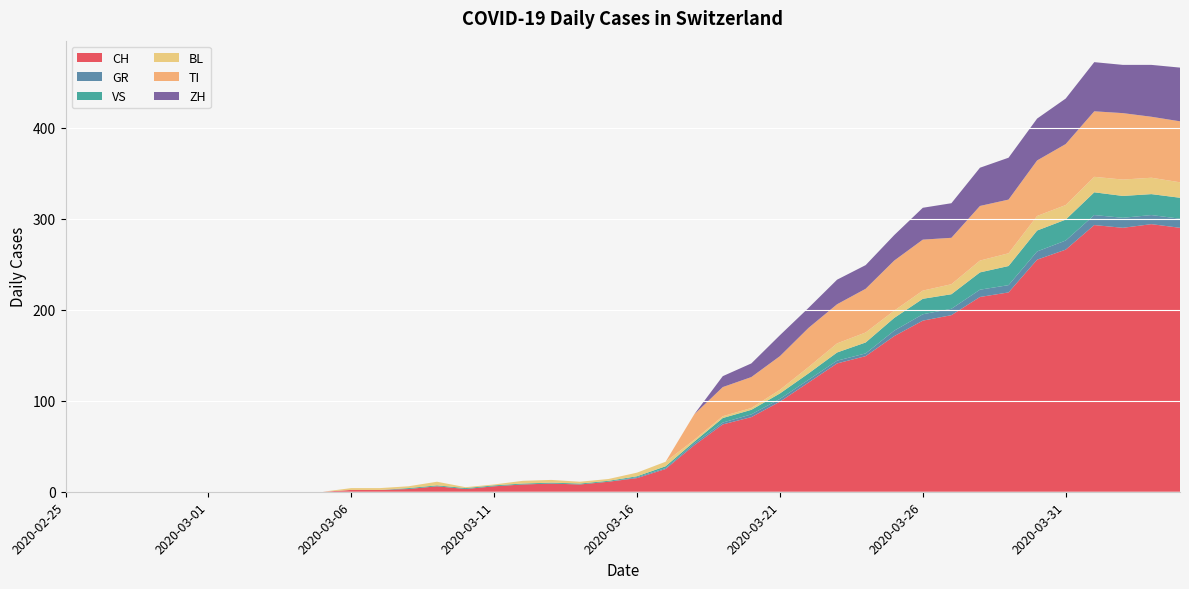

Reading left to right, extract all data points from this chart.

CH: 2020-02-25=0	2020-02-26=0	2020-02-27=0	2020-02-28=0	2020-02-29=0	2020-03-01=0	2020-03-02=0	2020-03-03=0	2020-03-04=0	2020-03-05=0	2020-03-06=2	2020-03-07=2	2020-03-08=3	2020-03-09=6	2020-03-10=3	2020-03-11=6	2020-03-12=8	2020-03-13=9	2020-03-14=8	2020-03-15=11	2020-03-16=15	2020-03-17=25	2020-03-18=51	2020-03-19=74	2020-03-20=82	2020-03-21=99	2020-03-22=120	2020-03-23=141	2020-03-24=149	2020-03-25=171	2020-03-26=188	2020-03-27=194	2020-03-28=214	2020-03-29=219	2020-03-30=255	2020-03-31=266	2020-04-01=293	2020-04-02=290	2020-04-03=294	2020-04-04=290
GR: 2020-02-25=0	2020-02-26=0	2020-02-27=0	2020-02-28=0	2020-02-29=0	2020-03-01=0	2020-03-02=0	2020-03-03=0	2020-03-04=0	2020-03-05=0	2020-03-06=0	2020-03-07=0	2020-03-08=0	2020-03-09=0	2020-03-10=0	2020-03-11=0	2020-03-12=0	2020-03-13=0	2020-03-14=0	2020-03-15=0	2020-03-16=1	2020-03-17=1	2020-03-18=2	2020-03-19=2	2020-03-20=3	2020-03-21=3	2020-03-22=3	2020-03-23=3	2020-03-24=3	2020-03-25=6	2020-03-26=7	2020-03-27=7	2020-03-28=8	2020-03-29=8	2020-03-30=9	2020-03-31=10	2020-04-01=11	2020-04-02=11	2020-04-03=10	2020-04-04=10
VS: 2020-02-25=0	2020-02-26=0	2020-02-27=0	2020-02-28=0	2020-02-29=0	2020-03-01=0	2020-03-02=0	2020-03-03=0	2020-03-04=0	2020-03-05=0	2020-03-06=0	2020-03-07=0	2020-03-08=1	2020-03-09=1	2020-03-10=1	2020-03-11=1	2020-03-12=1	2020-03-13=1	2020-03-14=1	2020-03-15=1	2020-03-16=1	2020-03-17=2	2020-03-18=2	2020-03-19=5	2020-03-20=5	2020-03-21=6	2020-03-22=7	2020-03-23=9	2020-03-24=12	2020-03-25=14	2020-03-26=17	2020-03-27=16	2020-03-28=19	2020-03-29=21	2020-03-30=23	2020-03-31=23	2020-04-01=25	2020-04-02=24	2020-04-03=23	2020-04-04=23
BL: 2020-02-25=0	2020-02-26=0	2020-02-27=0	2020-02-28=0	2020-02-29=0	2020-03-01=0	2020-03-02=0	2020-03-03=0	2020-03-04=0	2020-03-05=0	2020-03-06=2	2020-03-07=2	2020-03-08=2	2020-03-09=4	2020-03-10=1	2020-03-11=1	2020-03-12=3	2020-03-13=3	2020-03-14=2	2020-03-15=2	2020-03-16=4	2020-03-17=5	2020-03-18=2	2020-03-19=2	2020-03-20=2	2020-03-21=4	2020-03-22=7	2020-03-23=10	2020-03-24=11	2020-03-25=8	2020-03-26=9	2020-03-27=11	2020-03-28=13	2020-03-29=14	2020-03-30=16	2020-03-31=16	2020-04-01=17	2020-04-02=18	2020-04-03=18	2020-04-04=17
TI: 2020-02-25=0	2020-02-26=0	2020-02-27=0	2020-02-28=0	2020-02-29=0	2020-03-01=0	2020-03-02=0	2020-03-03=0	2020-03-04=0	2020-03-05=0	2020-03-06=0	2020-03-07=0	2020-03-08=0	2020-03-09=0	2020-03-10=0	2020-03-11=0	2020-03-12=0	2020-03-13=0	2020-03-14=0	2020-03-15=0	2020-03-16=0	2020-03-17=0	2020-03-18=28	2020-03-19=32	2020-03-20=34	2020-03-21=37	2020-03-22=43	2020-03-23=43	2020-03-24=48	2020-03-25=55	2020-03-26=56	2020-03-27=51	2020-03-28=60	2020-03-29=59	2020-03-30=61	2020-03-31=67	2020-04-01=72	2020-04-02=73	2020-04-03=67	2020-04-04=67
ZH: 2020-02-25=0	2020-02-26=0	2020-02-27=0	2020-02-28=0	2020-02-29=0	2020-03-01=0	2020-03-02=0	2020-03-03=0	2020-03-04=0	2020-03-05=0	2020-03-06=0	2020-03-07=0	2020-03-08=0	2020-03-09=0	2020-03-10=0	2020-03-11=0	2020-03-12=0	2020-03-13=0	2020-03-14=0	2020-03-15=0	2020-03-16=0	2020-03-17=0	2020-03-18=0	2020-03-19=12	2020-03-20=15	2020-03-21=23	2020-03-22=22	2020-03-23=27	2020-03-24=26	2020-03-25=28	2020-03-26=35	2020-03-27=38	2020-03-28=42	2020-03-29=46	2020-03-30=46	2020-03-31=50	2020-04-01=54	2020-04-02=53	2020-04-03=57	2020-04-04=59